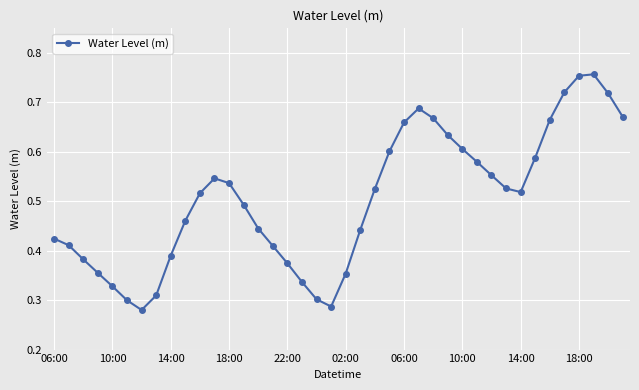

Is this an area chart (filled region under the line)?

No